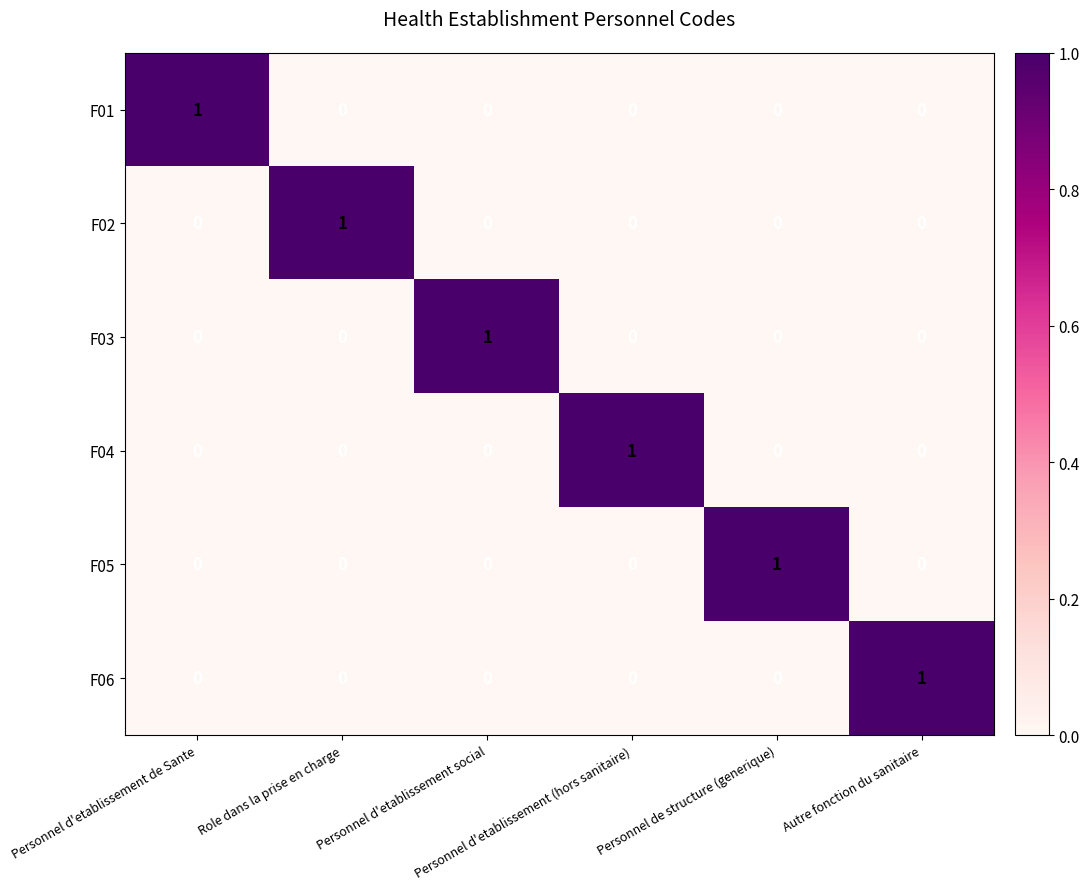

At how many categories does at least one series exceed 0?

6